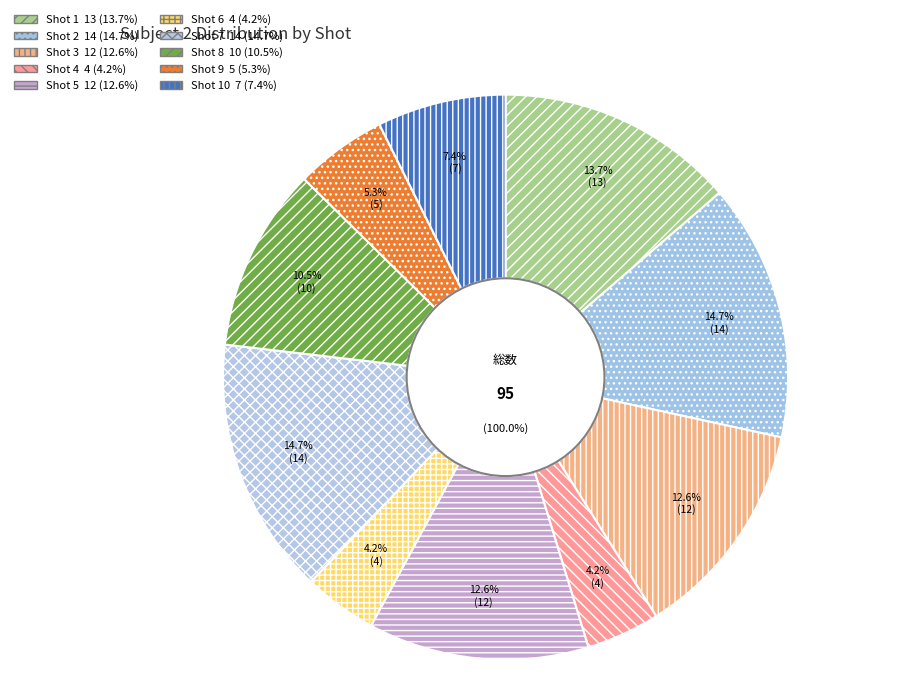

Is it true that Shot 4 is 1% of the pie?

False